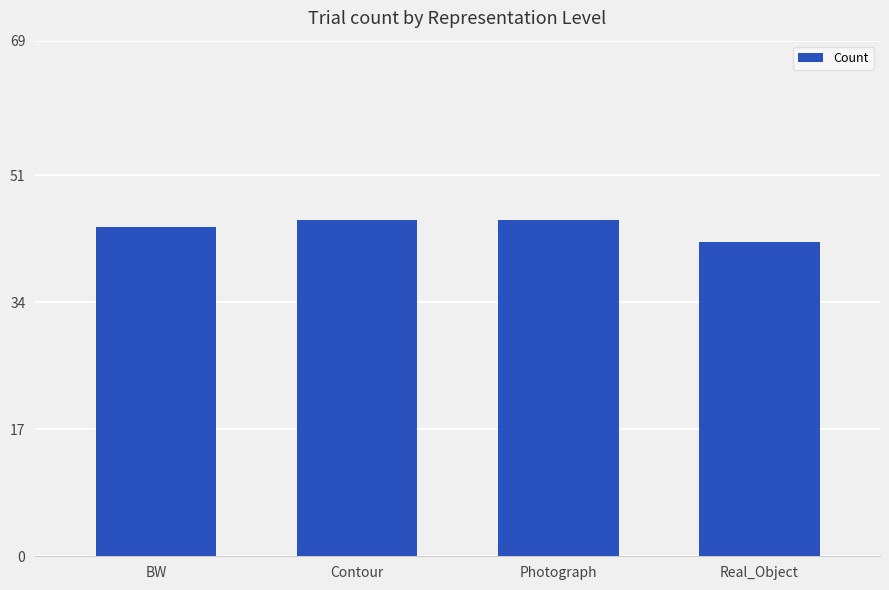

What is the label of the 2nd bar from the left?

Contour